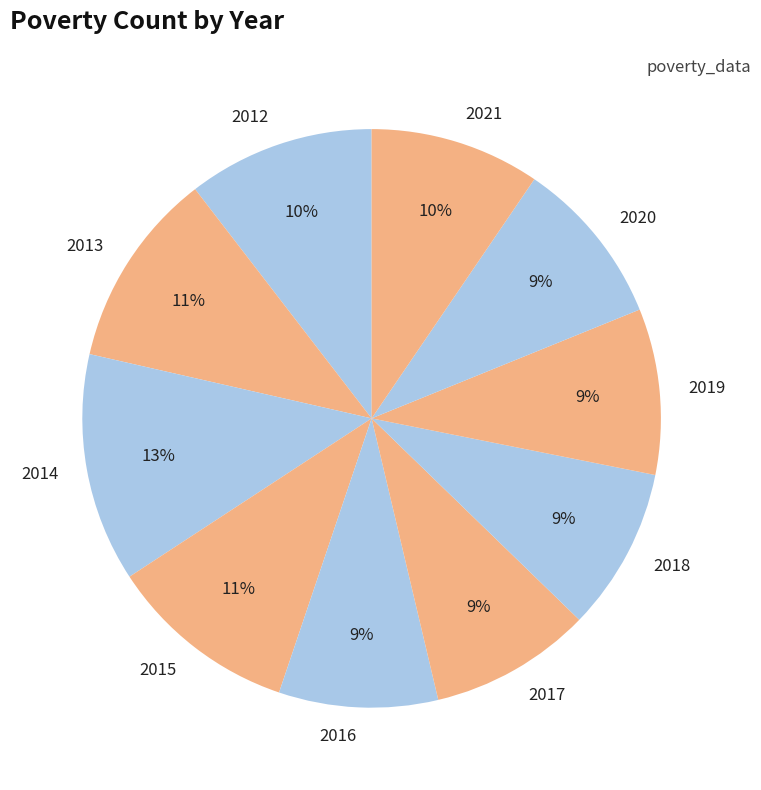

Do 2017 and 2020 together represent more than half of the pie?

No